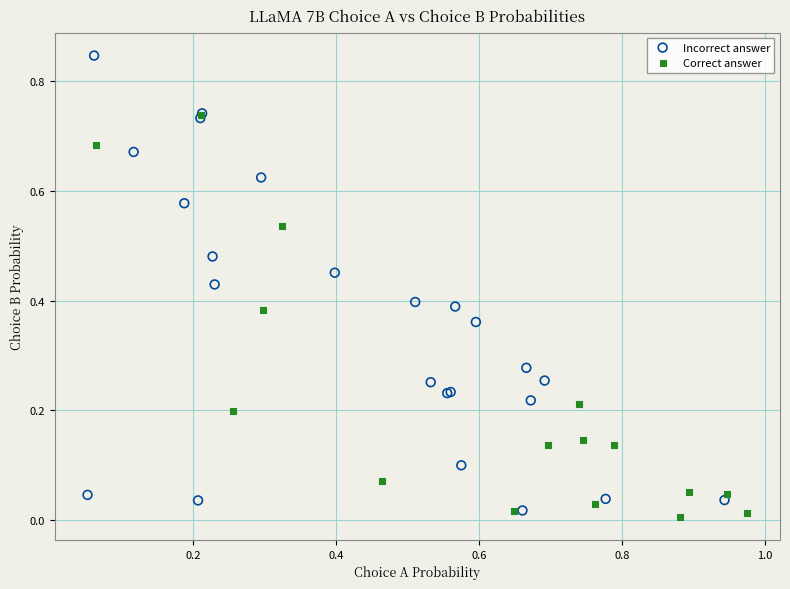

Which series contains the highest Y value?

Incorrect answer